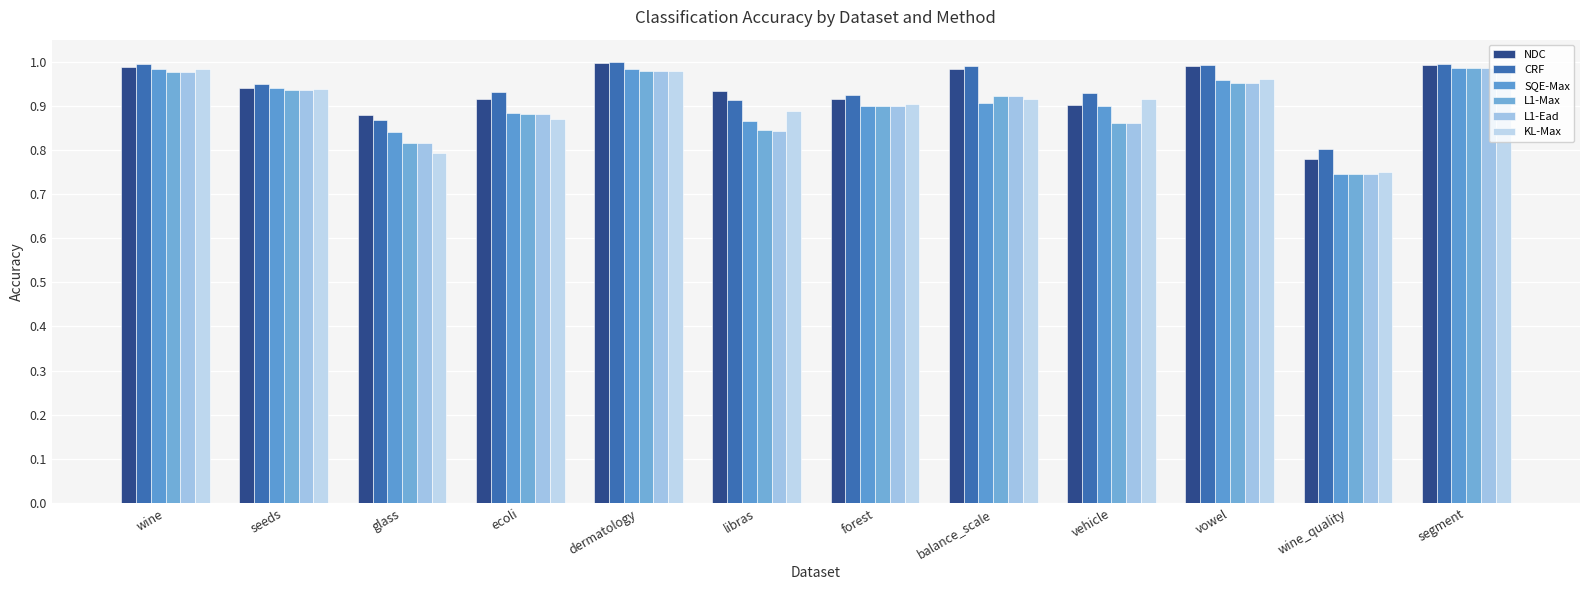

Reading left to right, transcribe all the data shown in this chart.

NDC: 1.0	0.9	0.9	0.9	1.0	0.9	0.9	1.0	0.9	1.0	0.8	1.0
CRF: 1.0	0.9	0.9	0.9	1.0	0.9	0.9	1.0	0.9	1.0	0.8	1.0
SQE-Max: 1.0	0.9	0.8	0.9	1.0	0.9	0.9	0.9	0.9	1.0	0.7	1.0
L1-Max: 1.0	0.9	0.8	0.9	1.0	0.8	0.9	0.9	0.9	1.0	0.7	1.0
L1-Ead: 1.0	0.9	0.8	0.9	1.0	0.8	0.9	0.9	0.9	1.0	0.7	1.0
KL-Max: 1.0	0.9	0.8	0.9	1.0	0.9	0.9	0.9	0.9	1.0	0.8	1.0